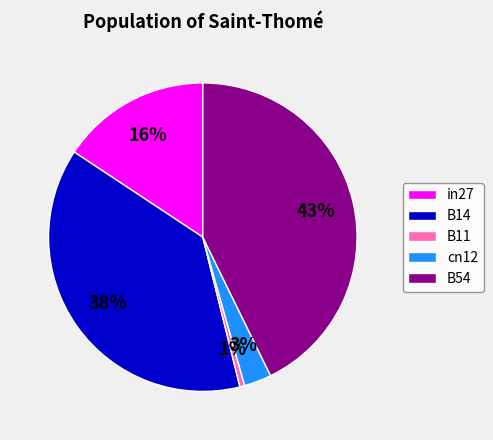

The B54 slice represents 43% of the pie. True or false?

True